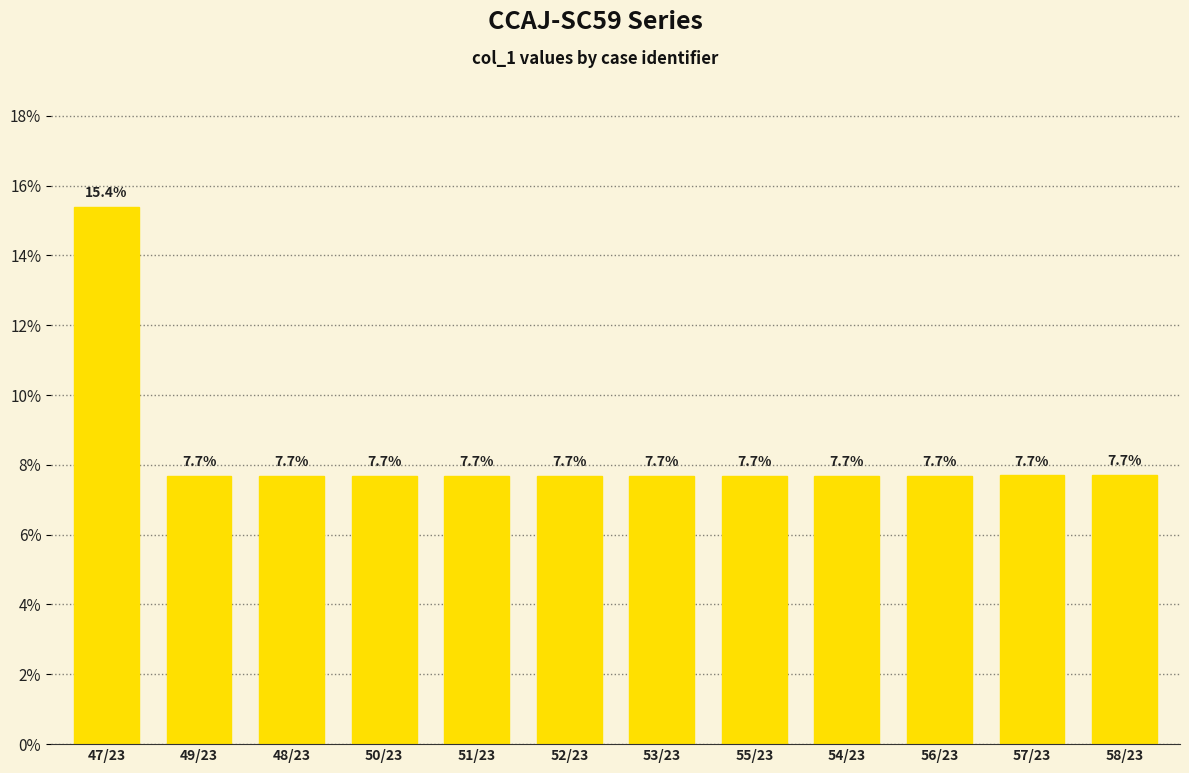

Is it true that the value at 47/23 is 15.4?

True